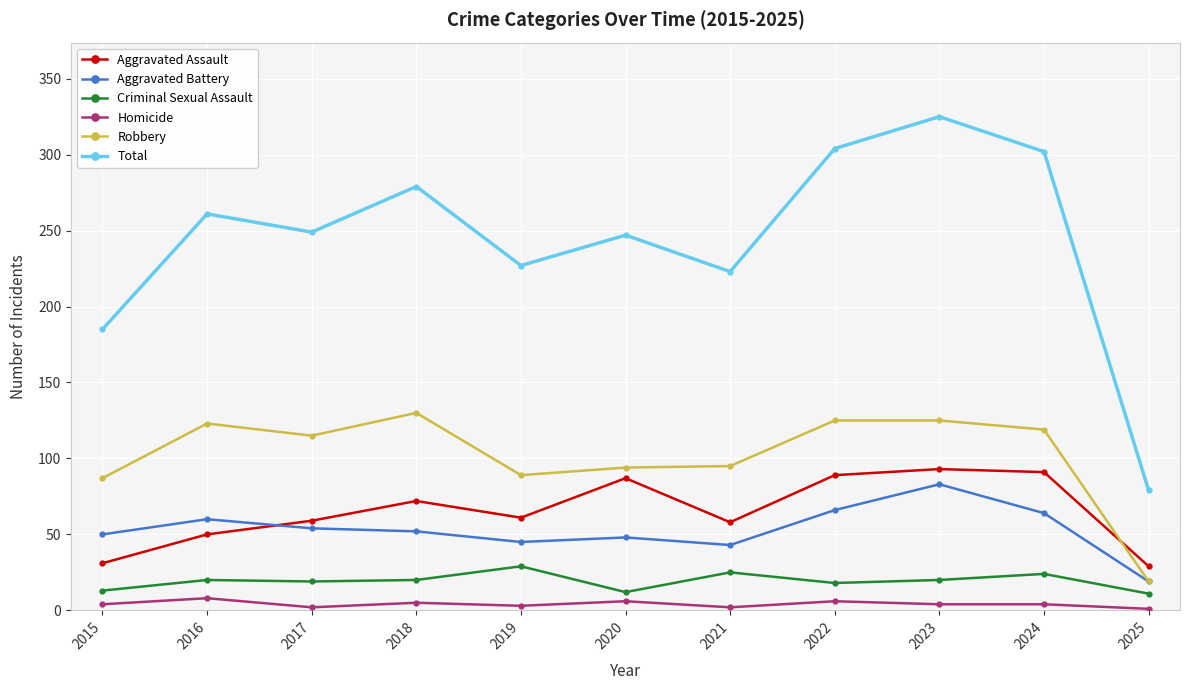

Which series has the largest total across all categories?

Total